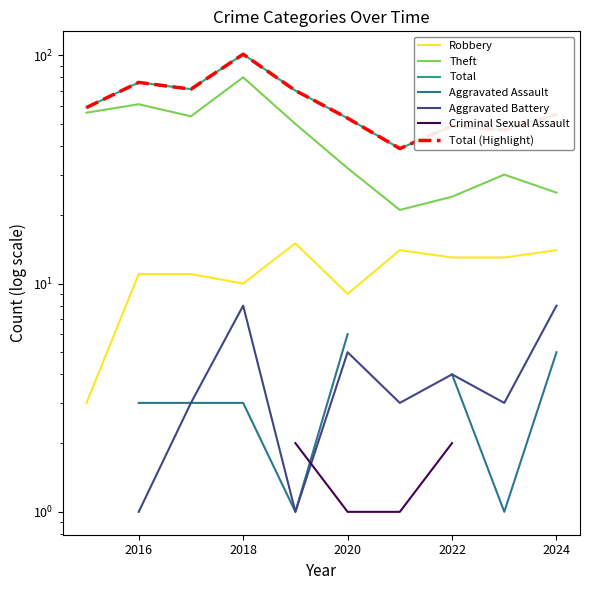

At which label is Robbery closest to 9?

2020